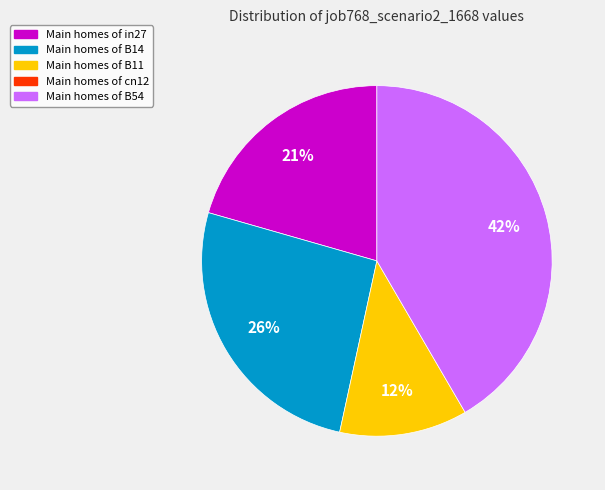

How many segments does this pie chart have?

4